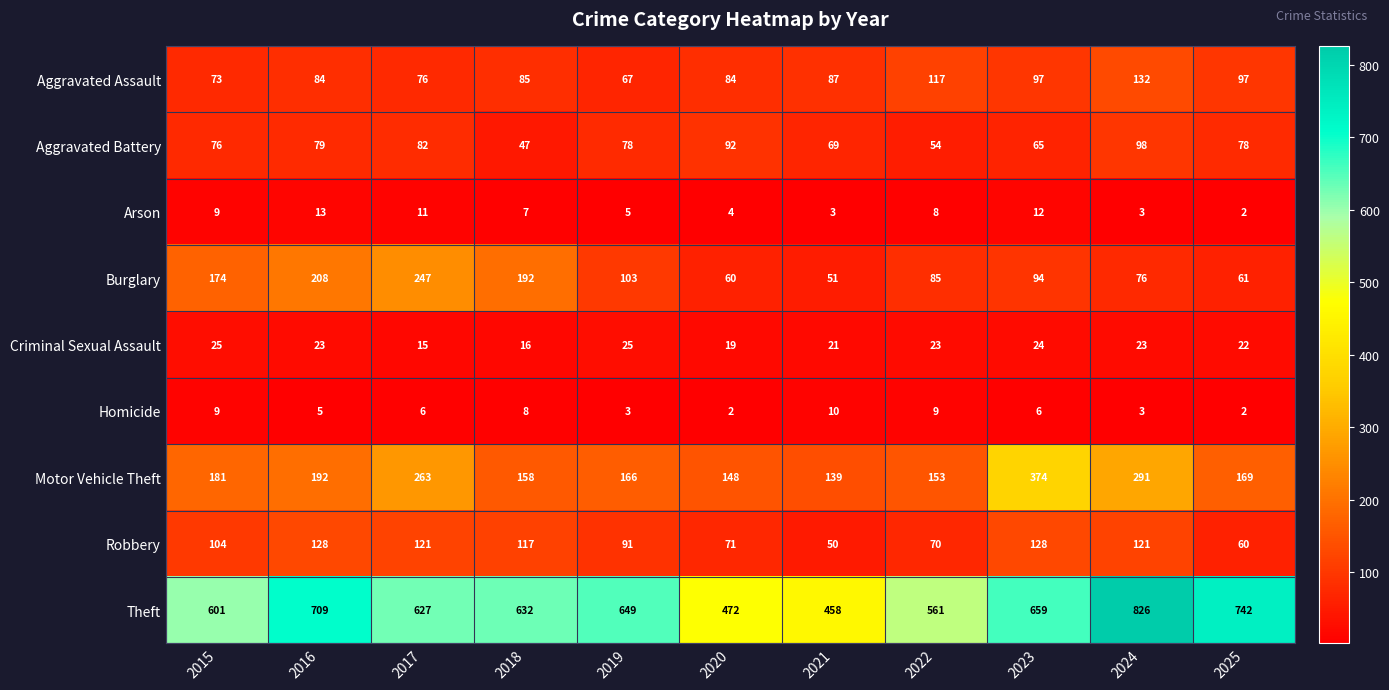

What is the difference between the maximum and minimum values in the Motor Vehicle Theft series?

235